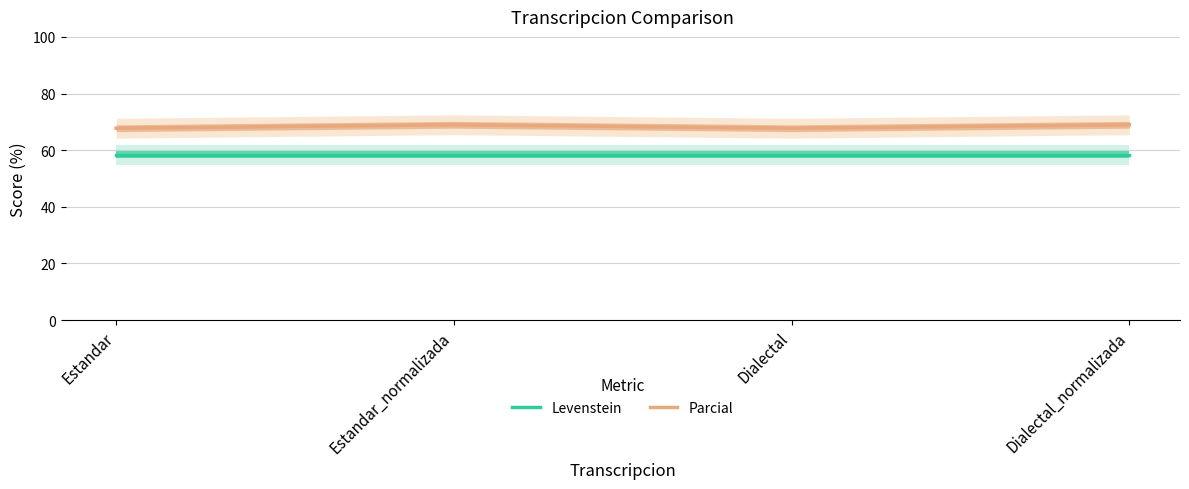

Which has a higher value, Dialectal_normalizada or Estandar_normalizada?

Dialectal_normalizada